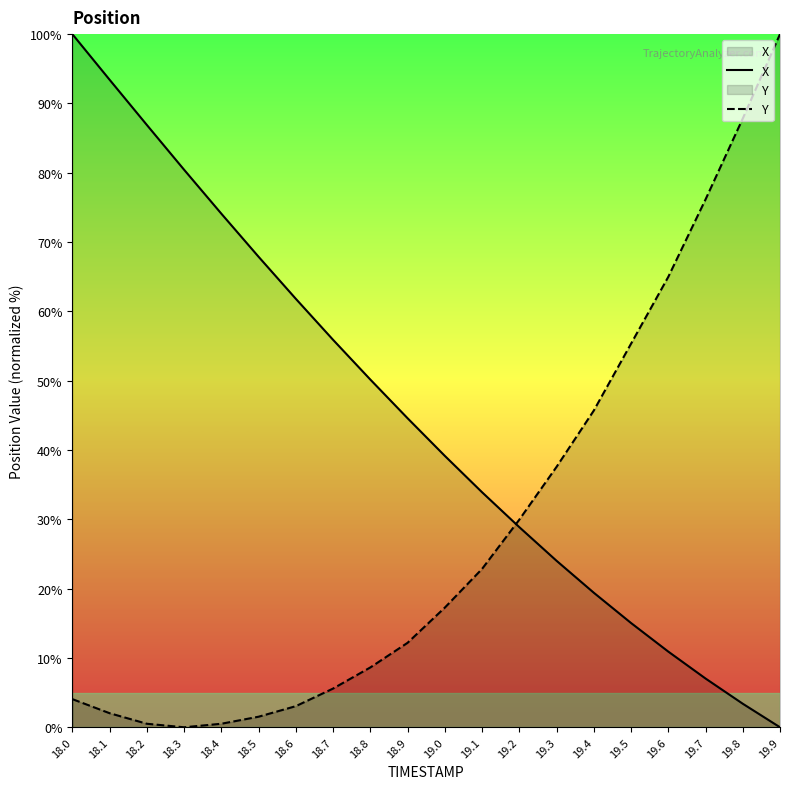

How many times do X and Y cross each other?

1